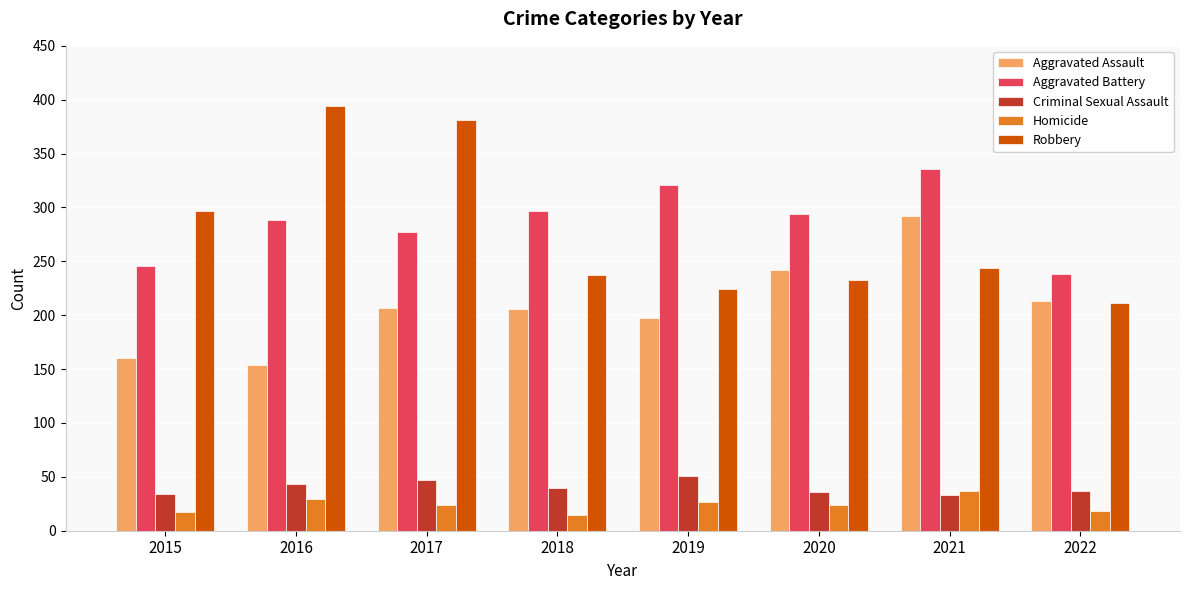

What is the sum of all Aggravated Battery values?

2297